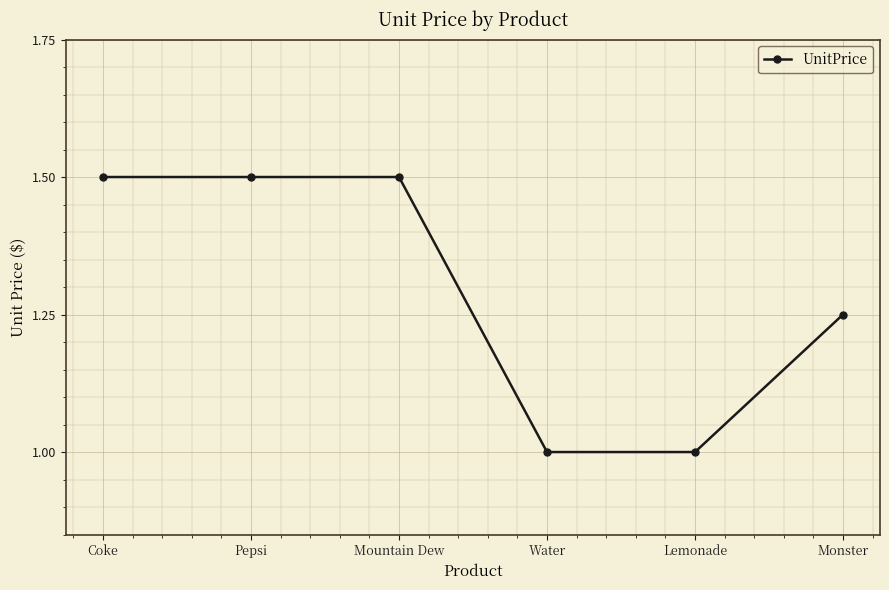

What is the label of the 4th point from the right?

Mountain Dew